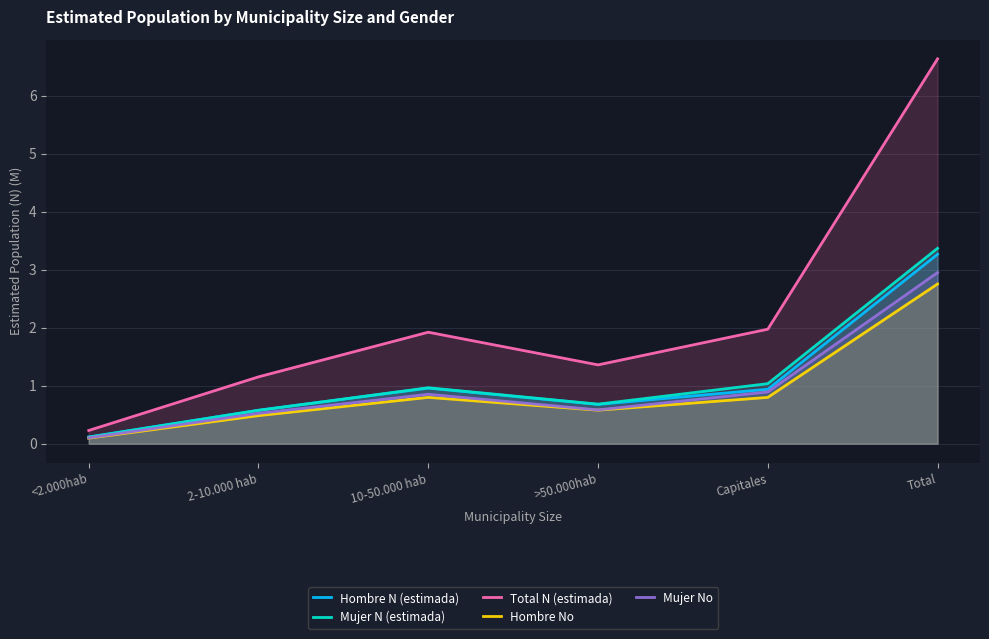

Reading left to right, list all the values displayed in this chart.

Hombre N (estimada): 0.1	0.6	1.0	0.7	0.9	3.3
Mujer N (estimada): 0.1	0.6	1.0	0.7	1.0	3.4
Total N (estimada): 0.2	1.2	1.9	1.4	2.0	6.6
Hombre No: 0.1	0.5	0.8	0.6	0.8	2.8
Mujer No: 0.1	0.5	0.9	0.6	0.9	3.0